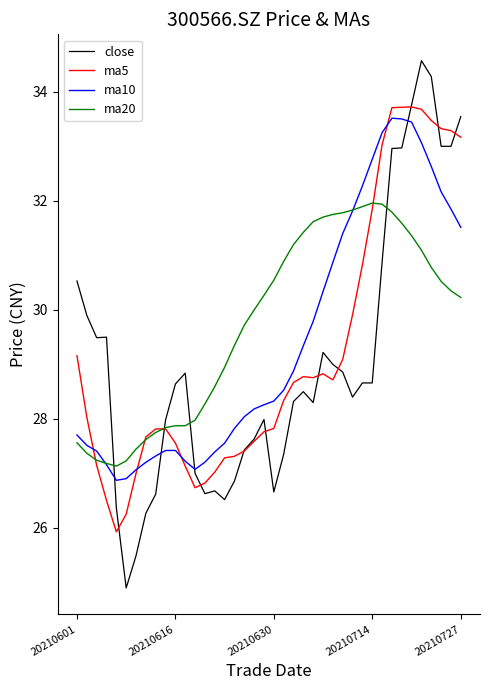

What is the minimum value shown in the chart?

24.9